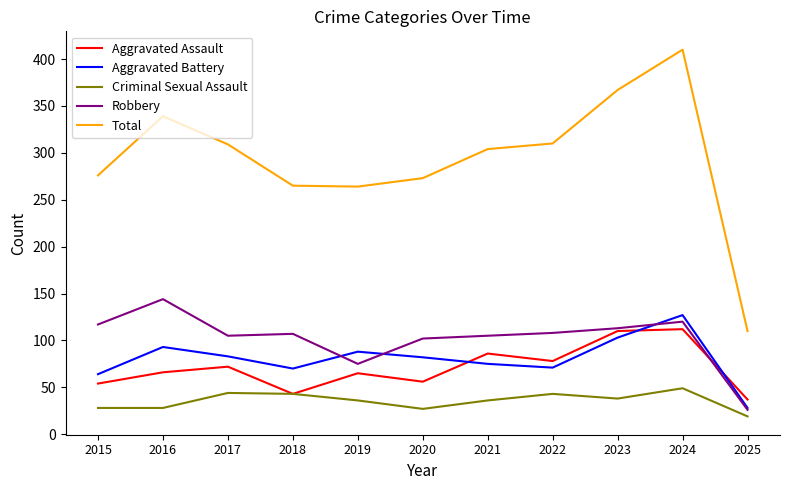

True or false: Total and Robbery cross at least once.

False